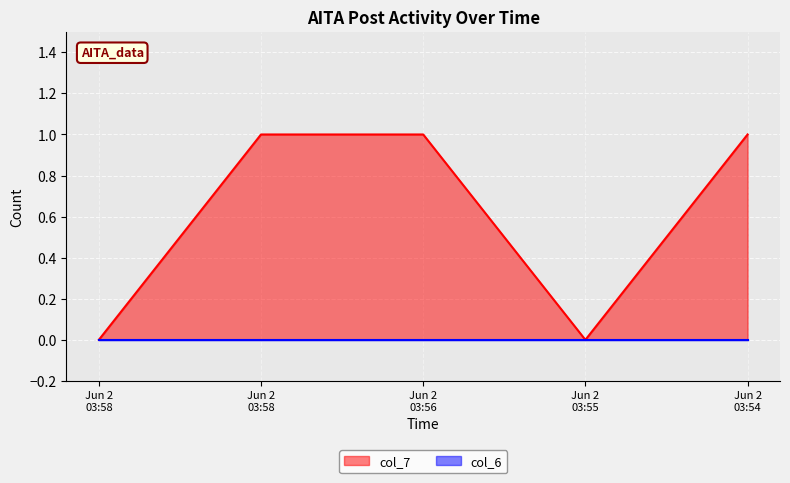

Does the chart display data point markers on the line(s)?

No